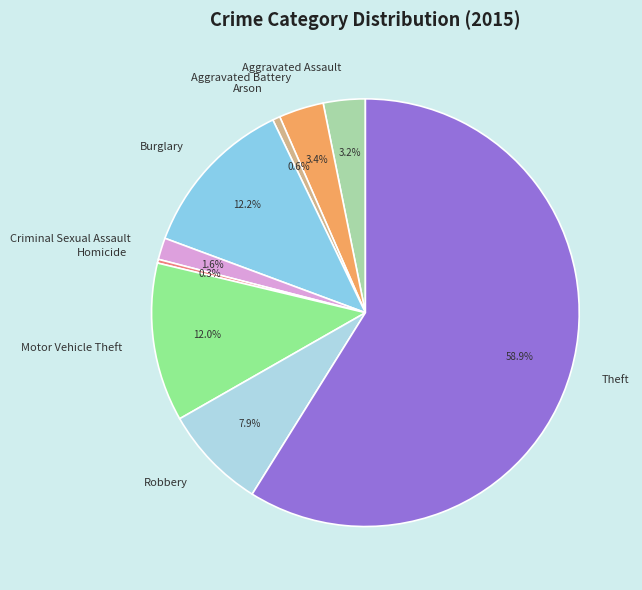

Is Burglary the majority of the pie?

No